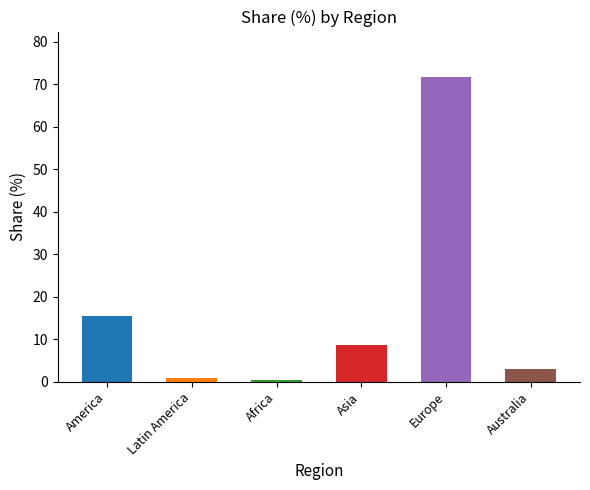

List the labels in order of value, largest first.

Europe, America, Asia, Australia, Latin America, Africa